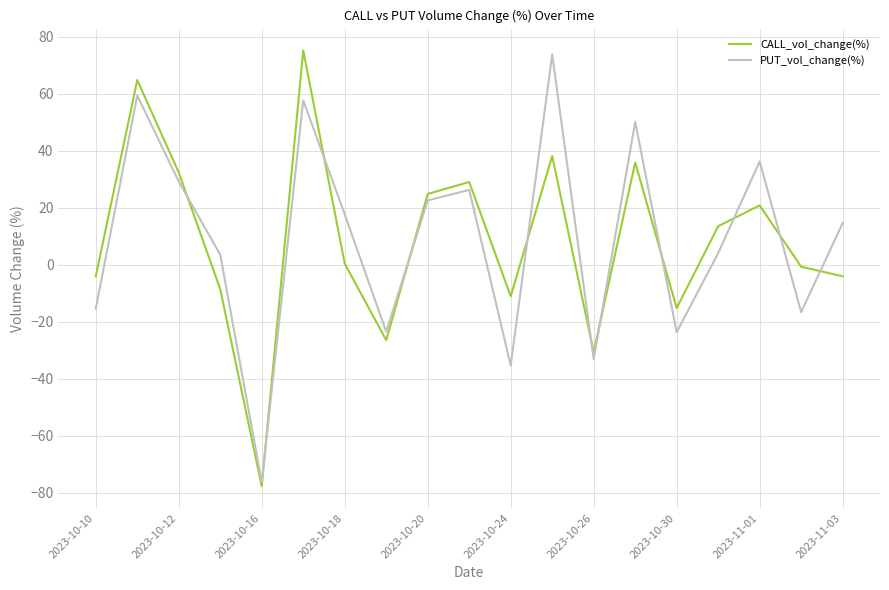

What is the greatest value displayed?

75.2